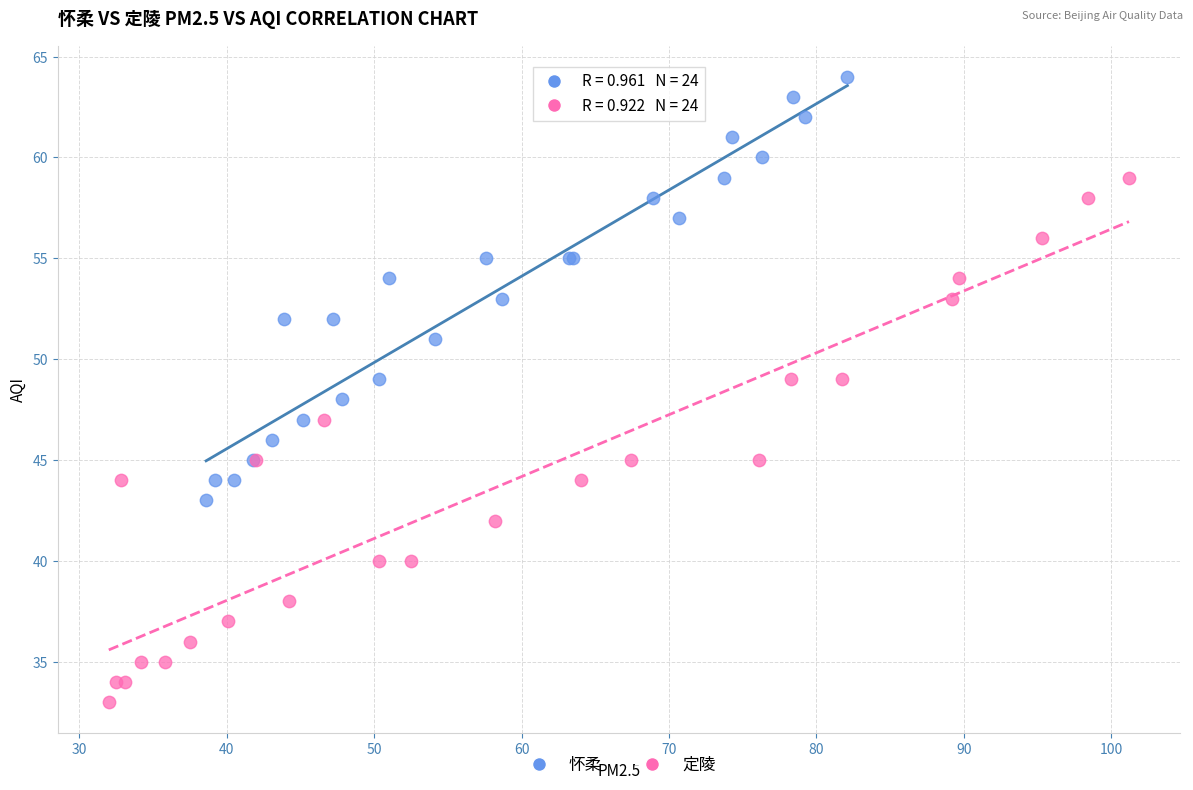

Which series contains the highest Y value?

怀柔